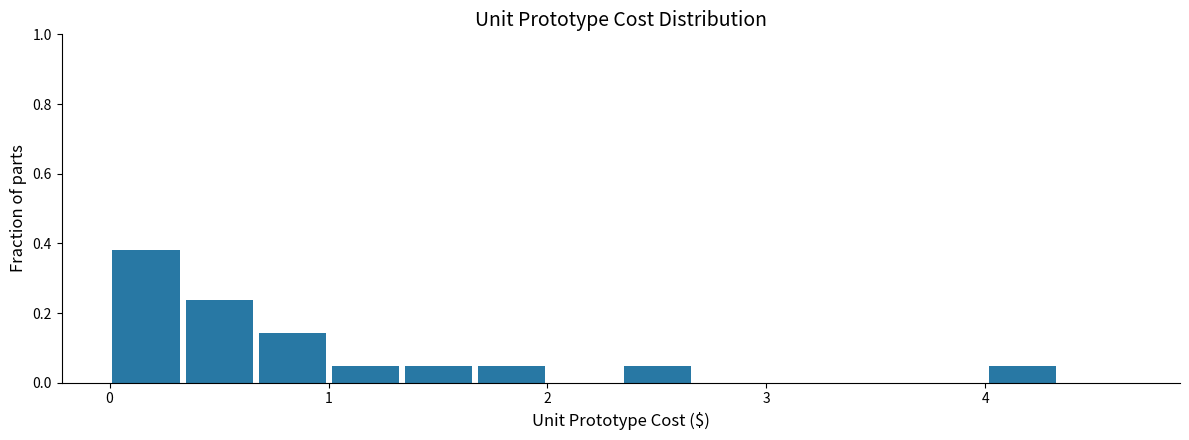

Around what value on the x-axis is the tallest bar? Give the approximate position of its centre, as read against the axis.

0.2